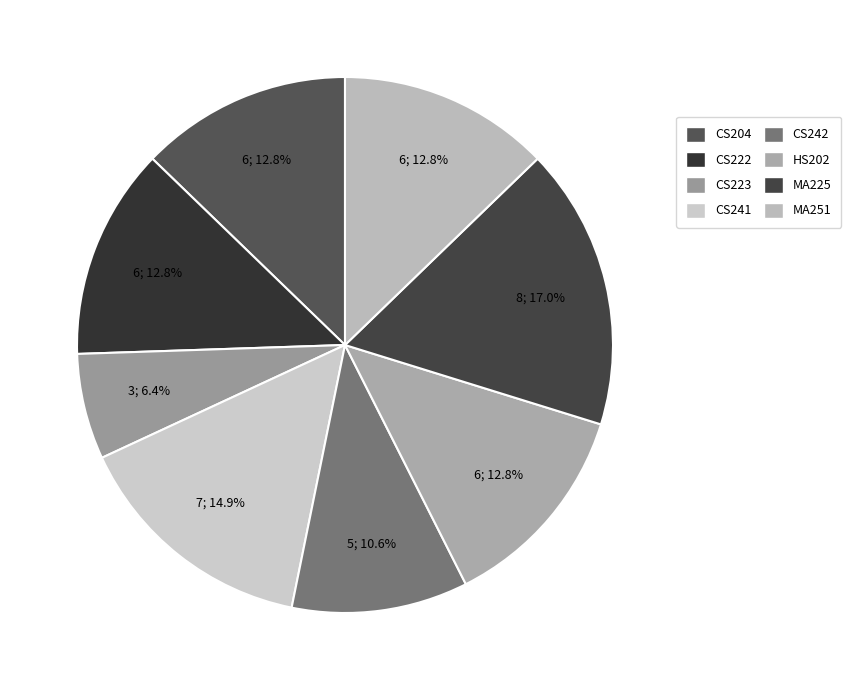

How many segments does this pie chart have?

8